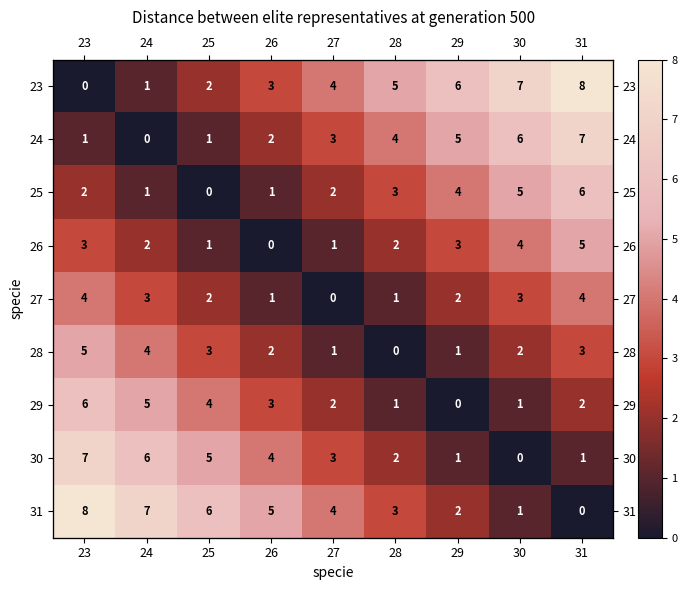

How many values in the 25 series are below 2?

3